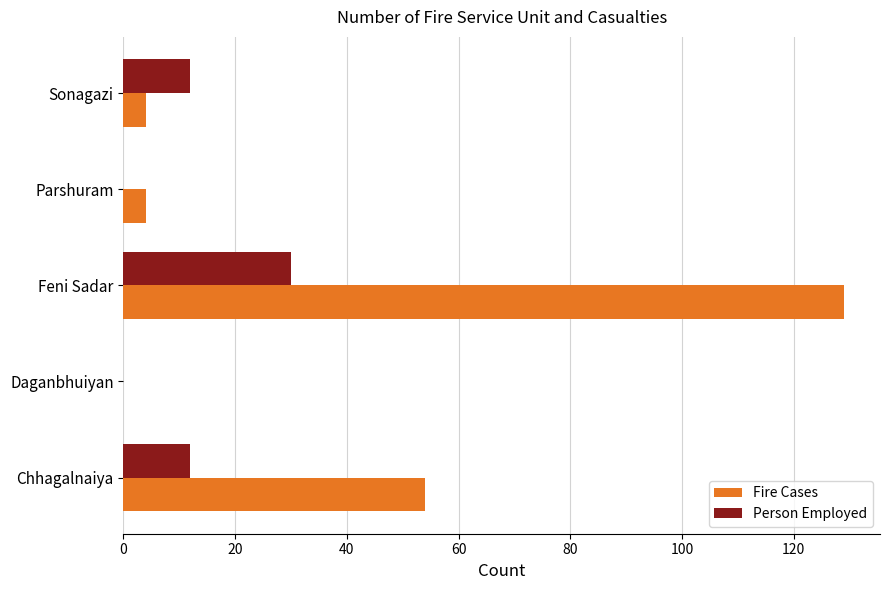

Between Daganbhuiyan and Sonagazi, which series saw the biggest shift?

Person Employed